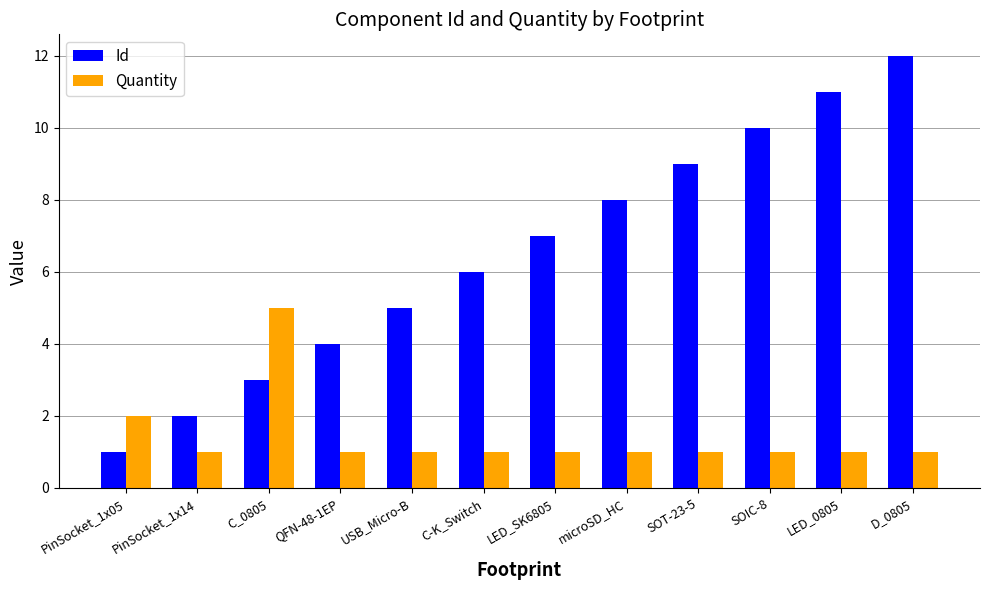

How many groups of bars are there?

12